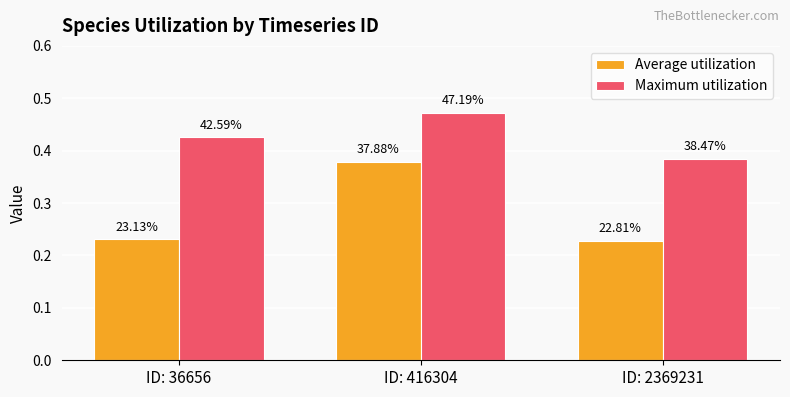

Rank the series at ID: 416304 from lowest to highest value.

Average utilization, Maximum utilization